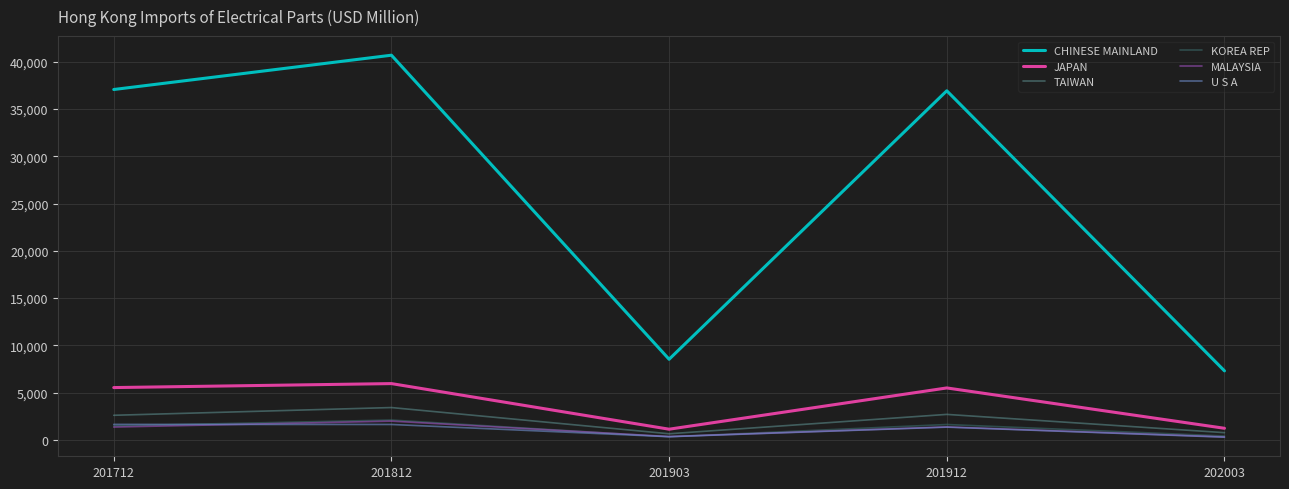

True or false: CHINESE MAINLAND and TAIWAN cross at least once.

False